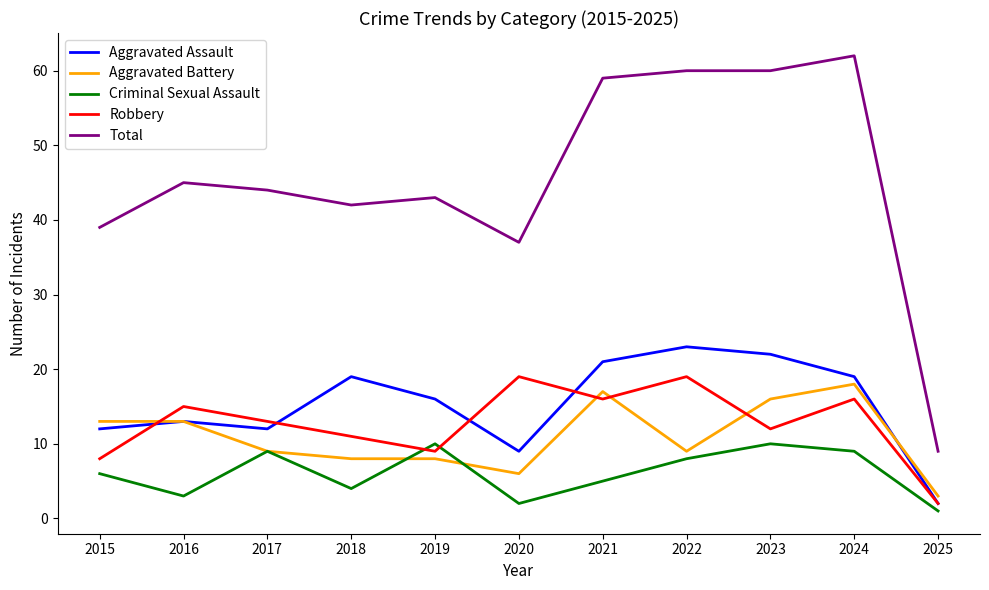

How many lines are shown in the chart?

5